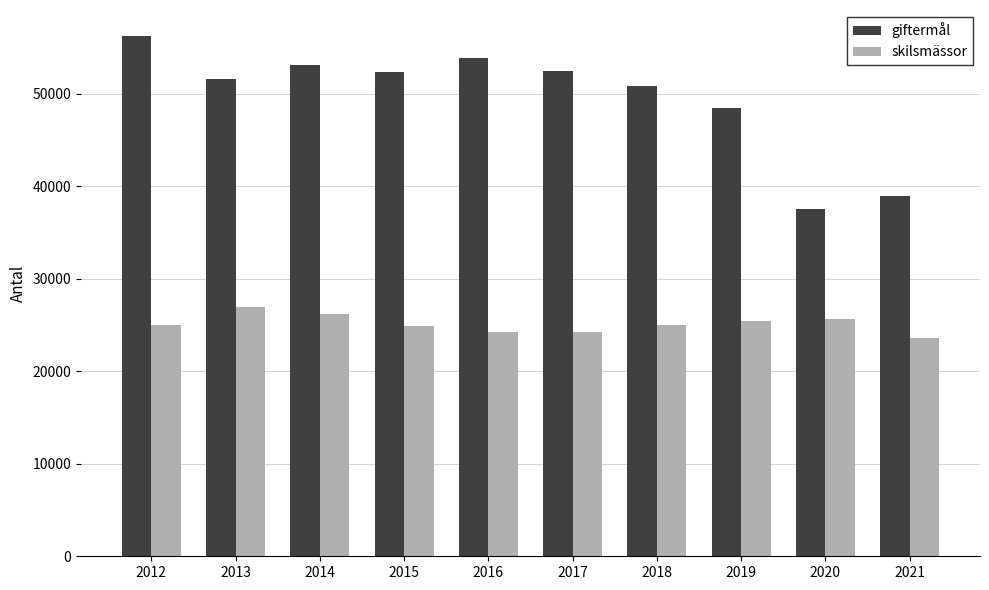

Between 2015 and 2018, which series saw the biggest shift?

giftermål